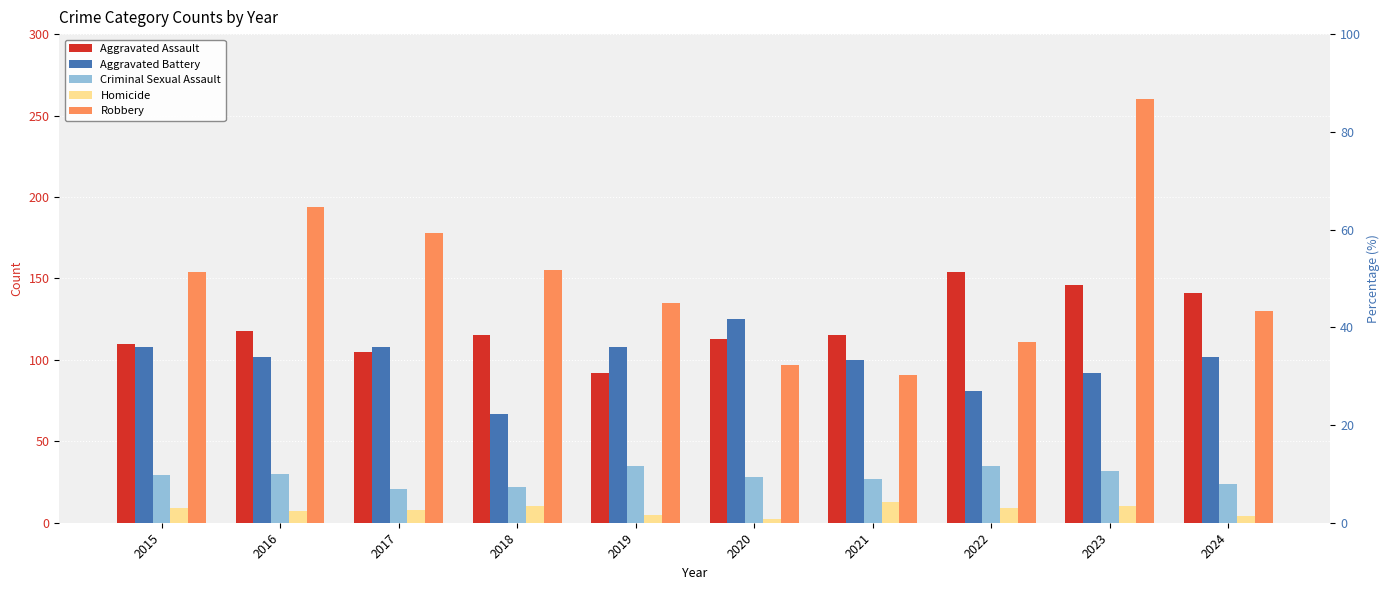

What is the maximum value shown in the chart?

260